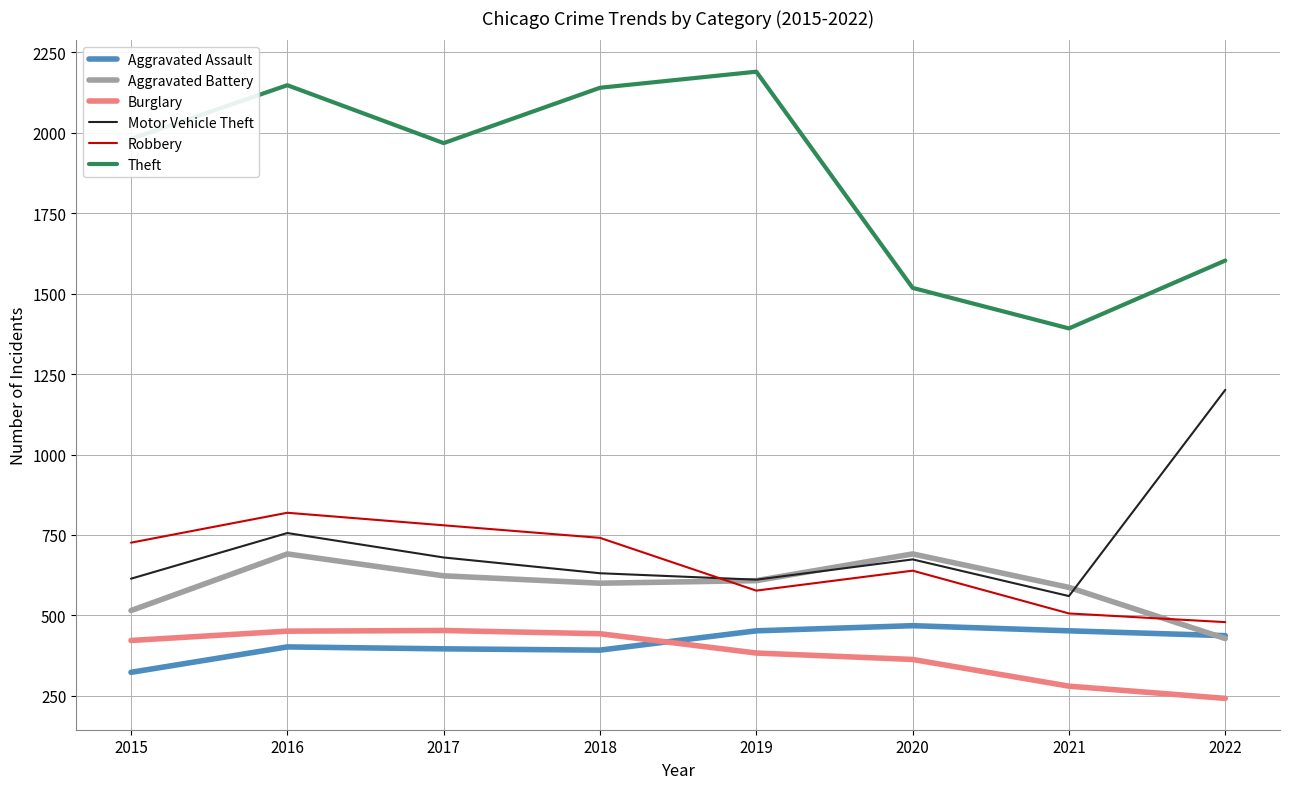

Is it true that Robbery equals 1214 at 2016?

False